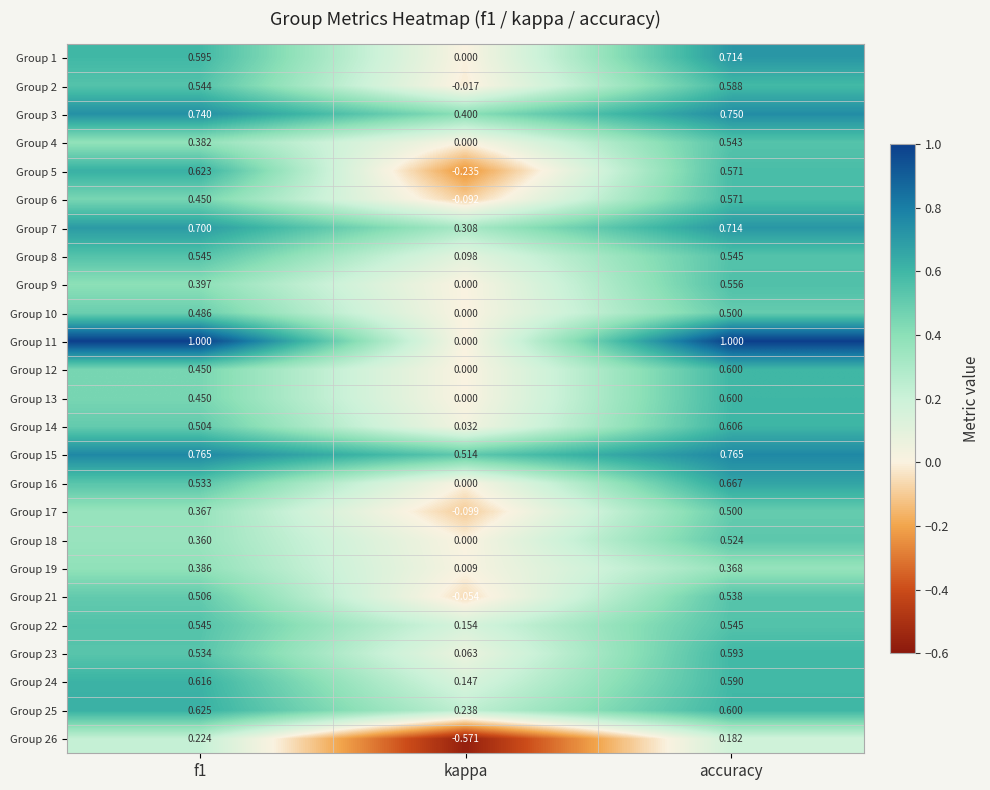

Which series has the largest total across all categories?

Group 15